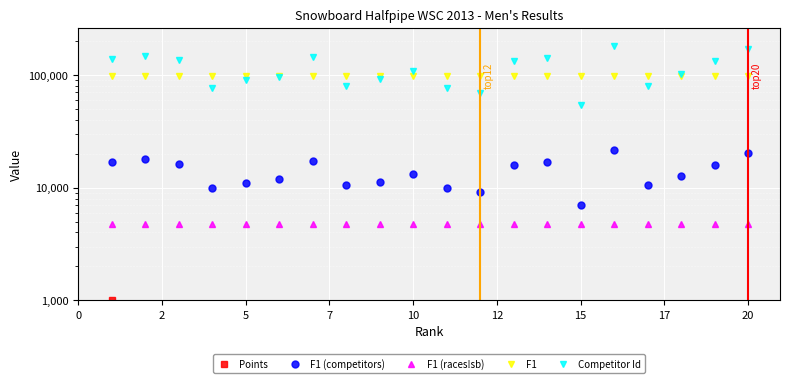

What is the average value of the F1 (races!sb) series?

4746